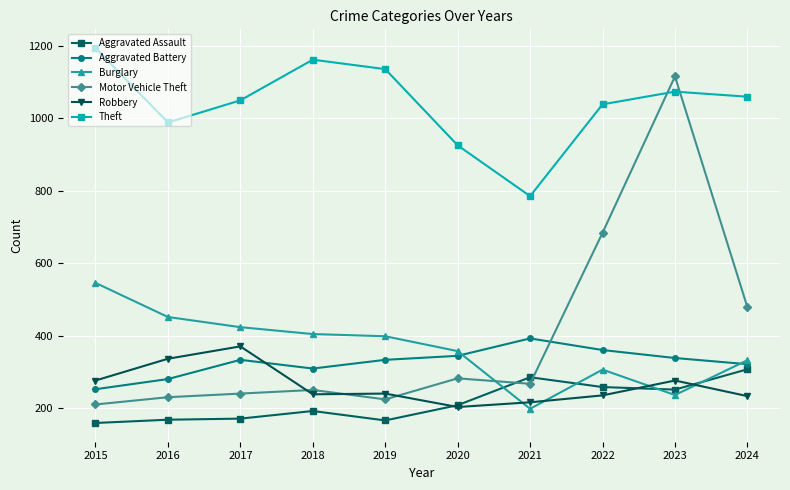

List the series in order of their peak value, lowest first.

Aggravated Assault, Robbery, Aggravated Battery, Burglary, Motor Vehicle Theft, Theft